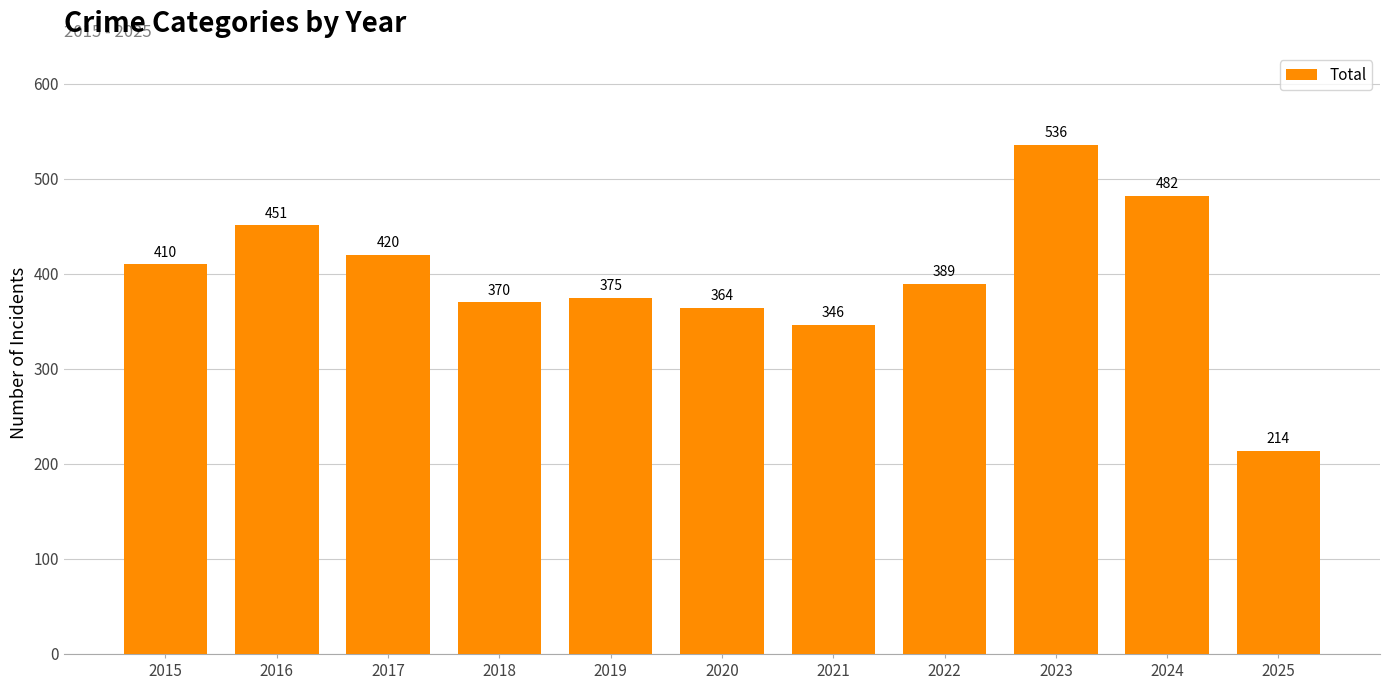

What is the ratio of the value at 2016 to the value at 2015?

1.1